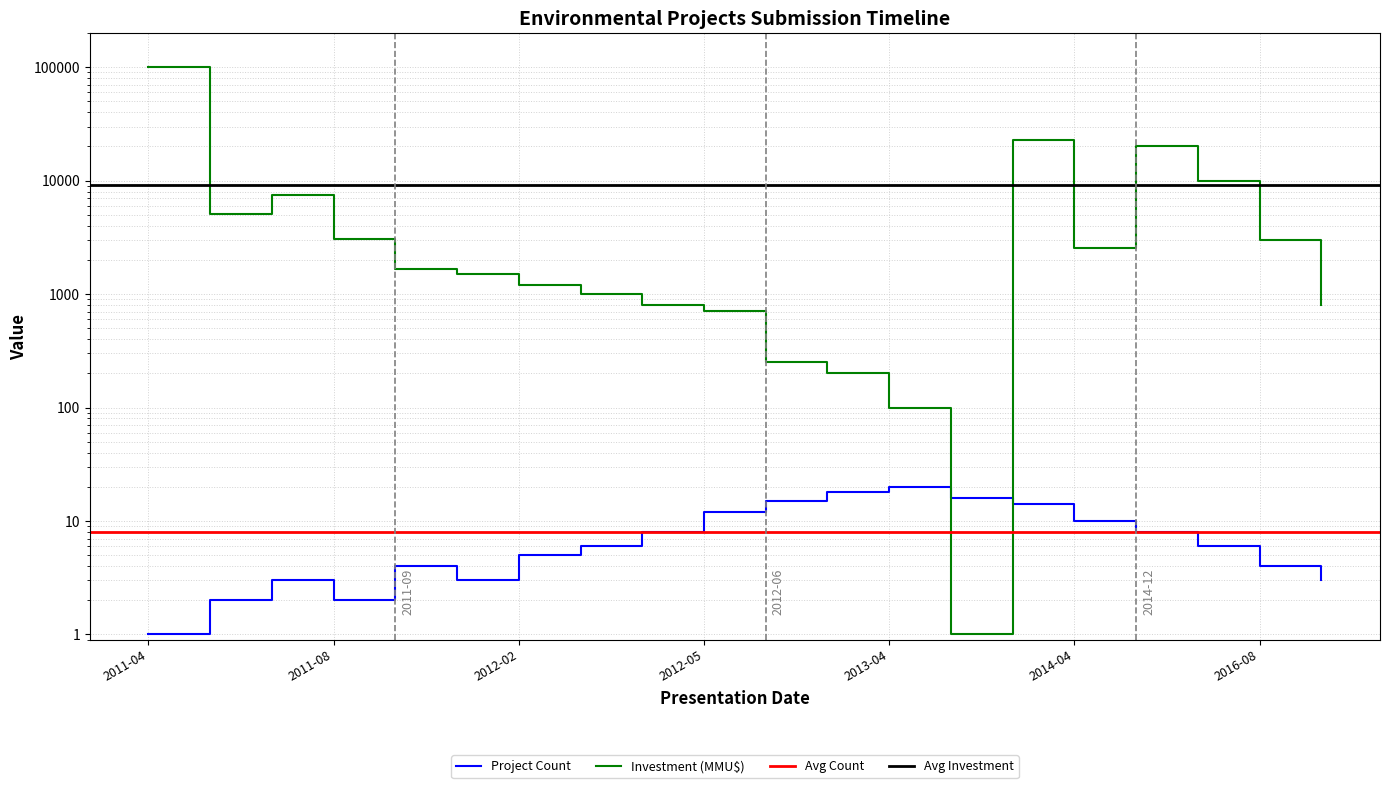

True or false: Total Investment (MMU$) and Count intersect in this chart.

True